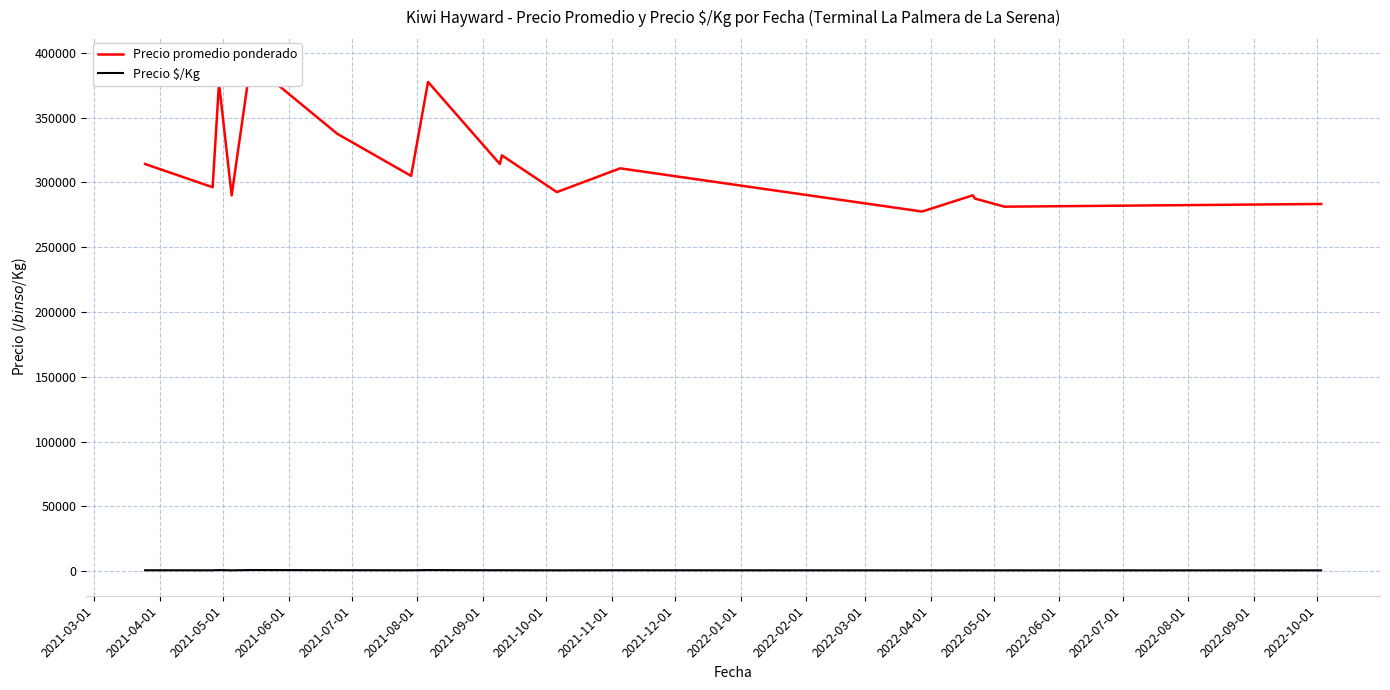

What are all the series names shown in the legend?

Precio promedio ponderado, Precio $/Kg